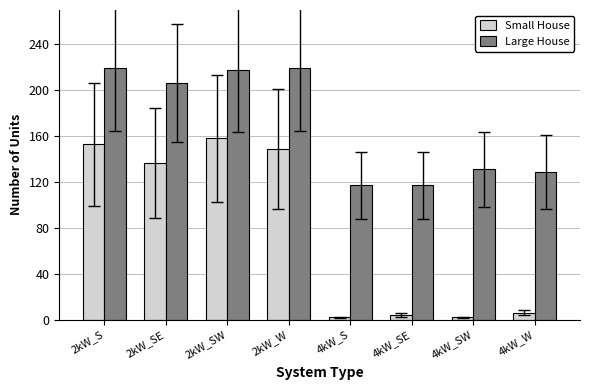

What is the label of the 4th bar from the left?

2kW_W